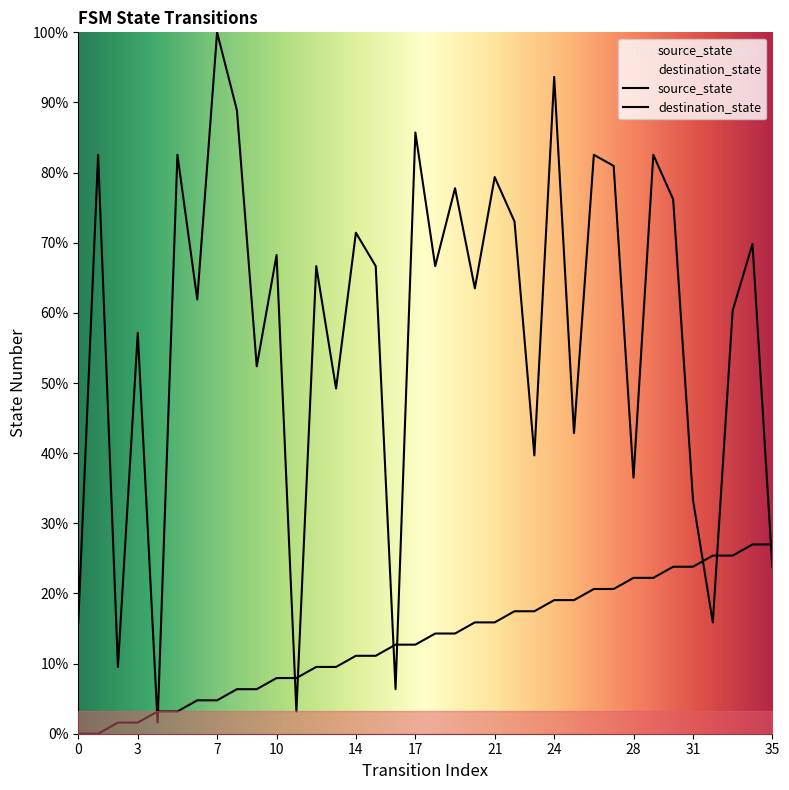

What is the approximate value of source_state at 9?

4